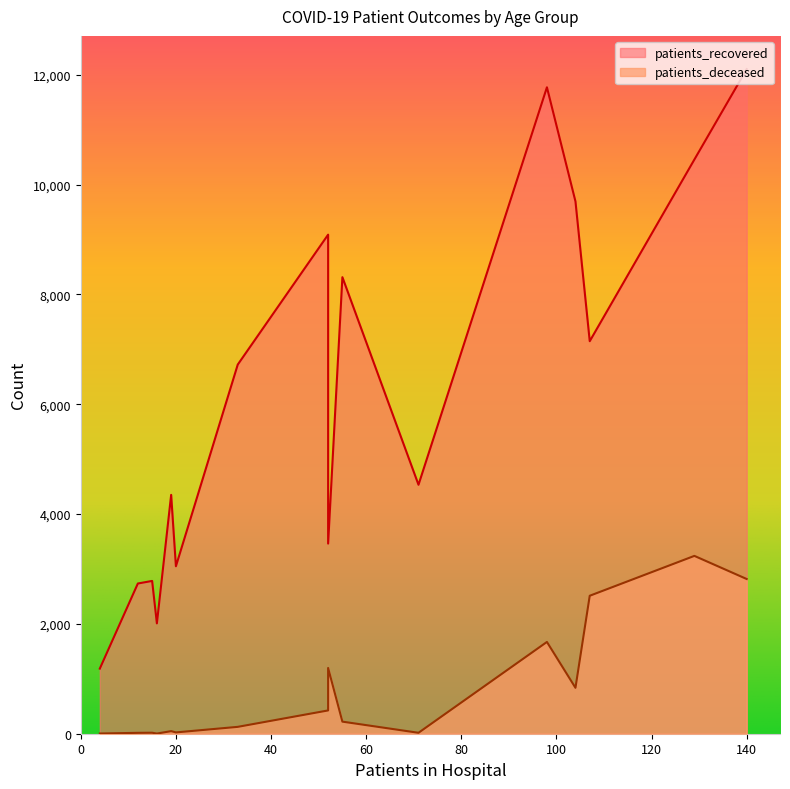

True or false: patients_deceased and patients_recovered cross at least once.

False